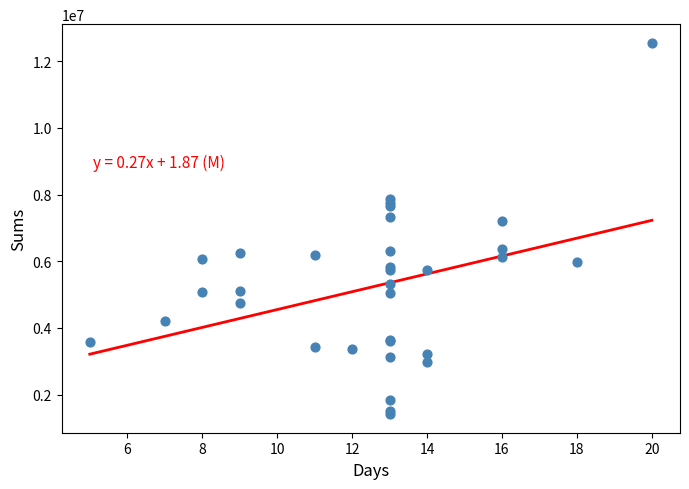

What Y value in the scatter plot is closest to 6983919?

7199689